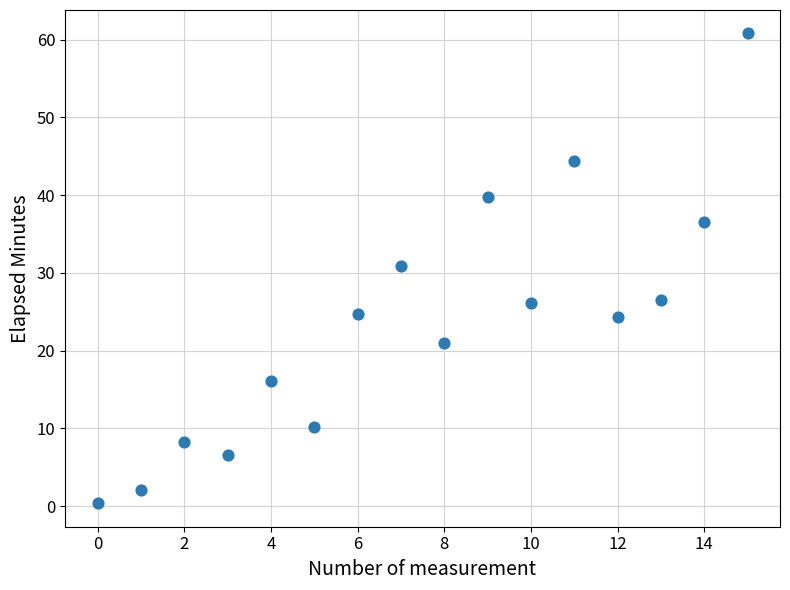

What is the range of Y values (max minus min)?

60.4